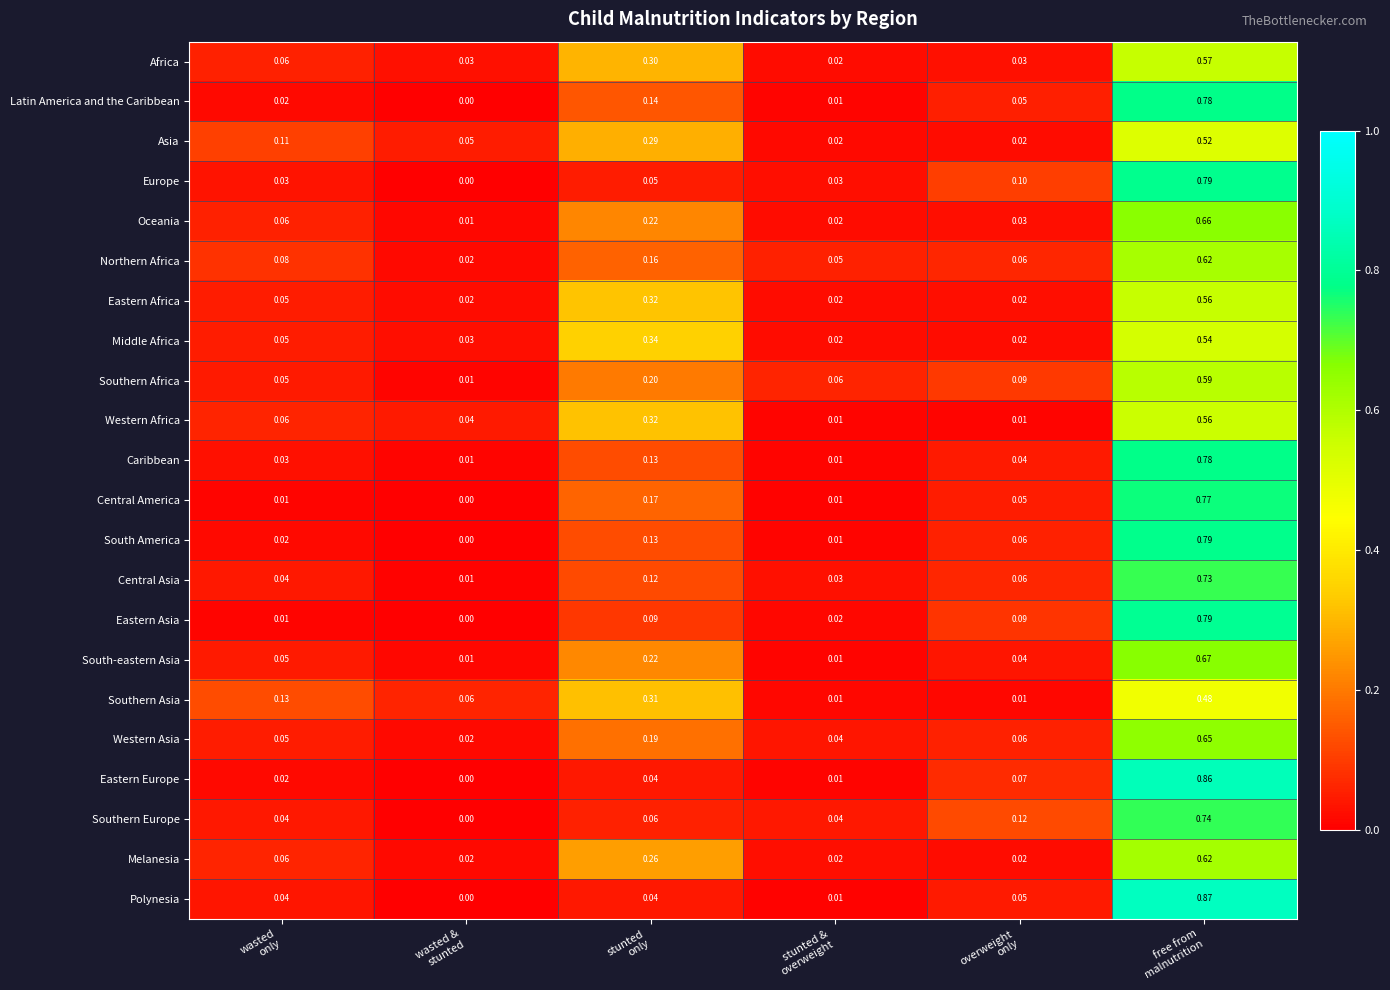

Which series has the largest range (max minus min)?

Polynesia